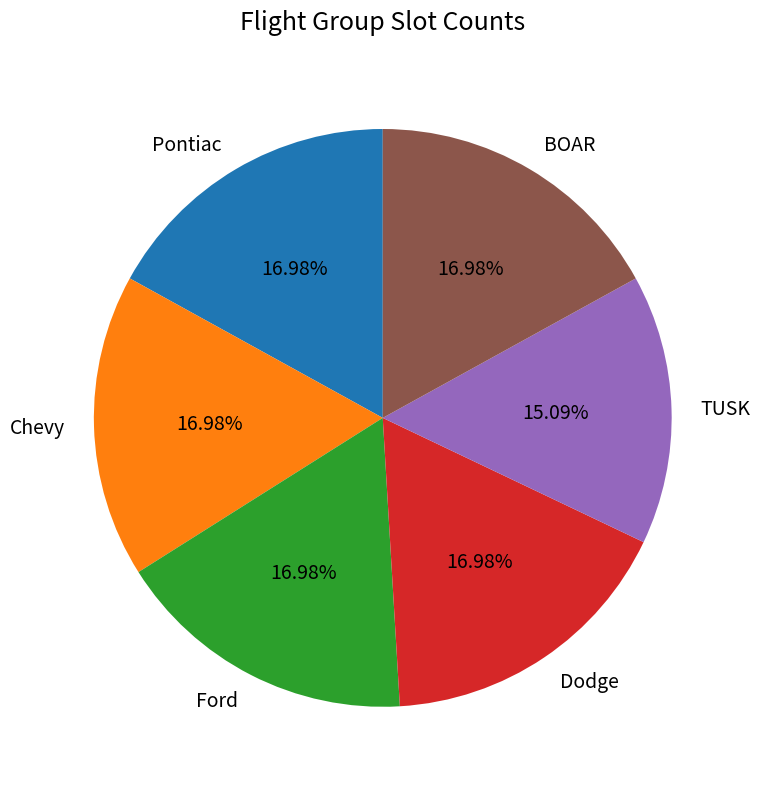

Is there any slice that represents more than half of the pie?

No